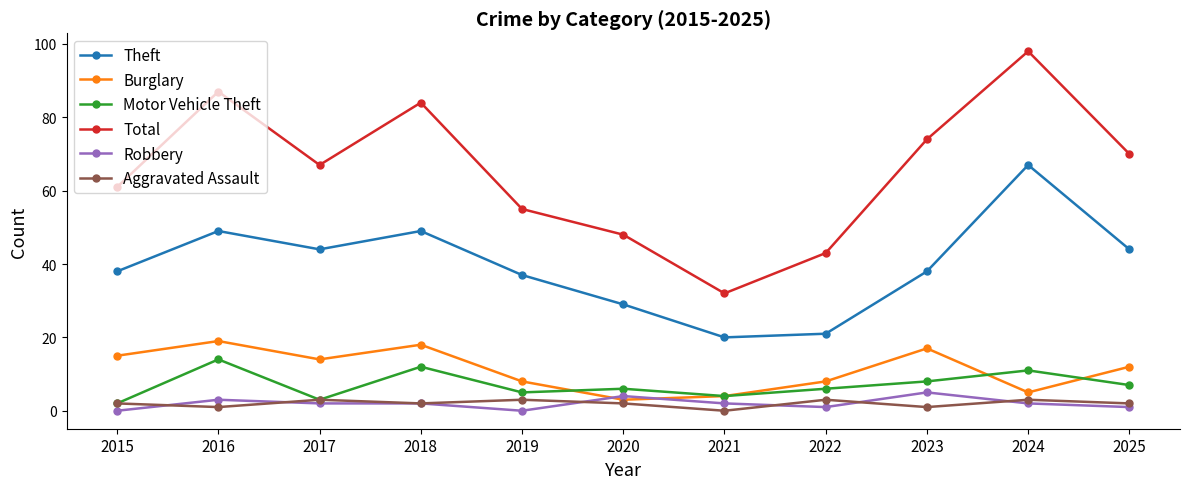

At which category does Total reach its first local peak?

2016